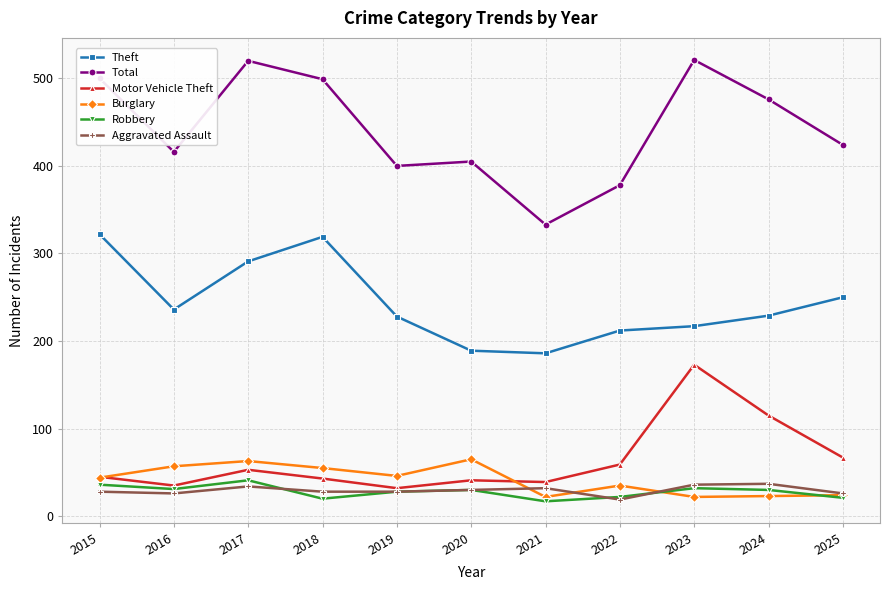

What are all the series names shown in the legend?

Theft, Total, Motor Vehicle Theft, Burglary, Robbery, Aggravated Assault